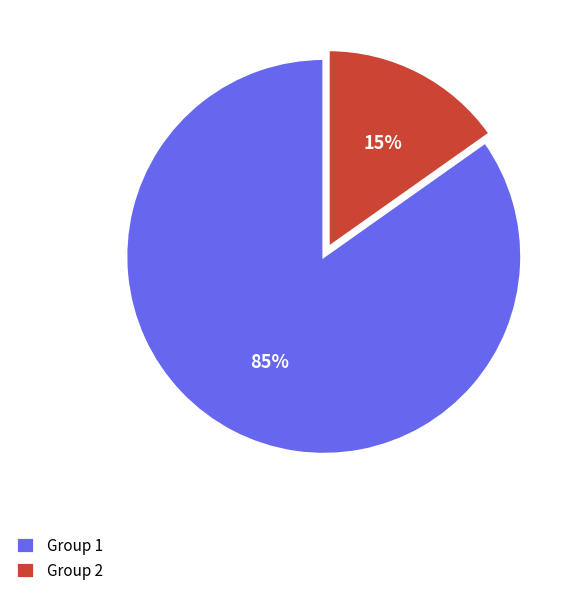

To the nearest percent, what is the difference between the largest and smallest slice percentages?

70%